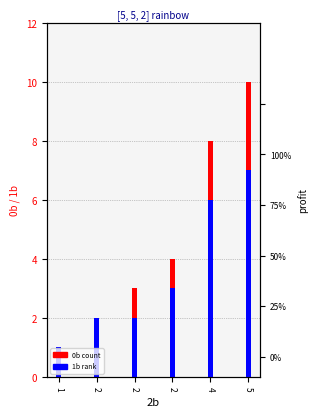

Which series has the widest spread of values?

0b